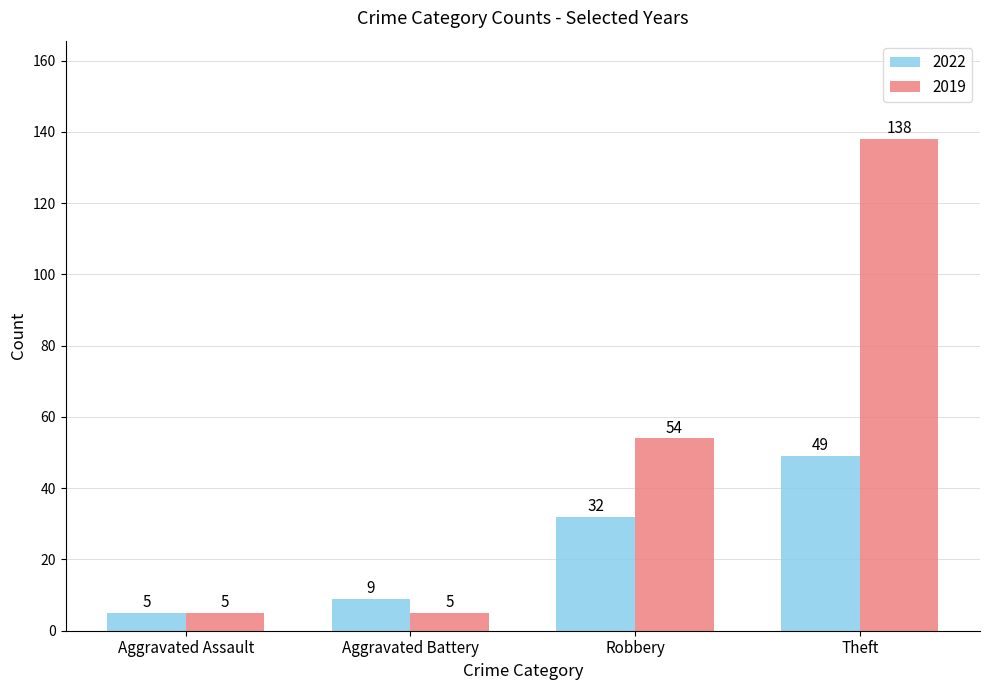

What is the maximum value for 2022?

49